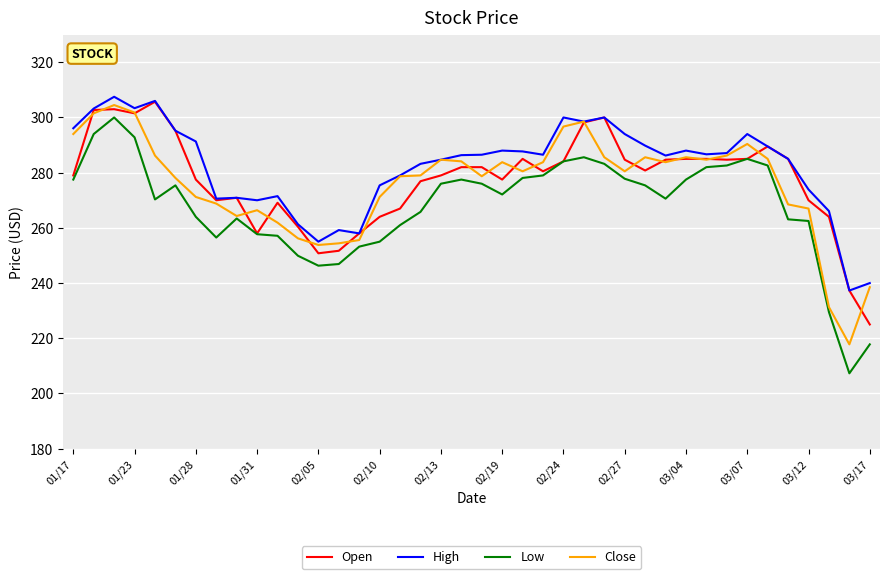

What is the lowest value of the Open series?

225.0